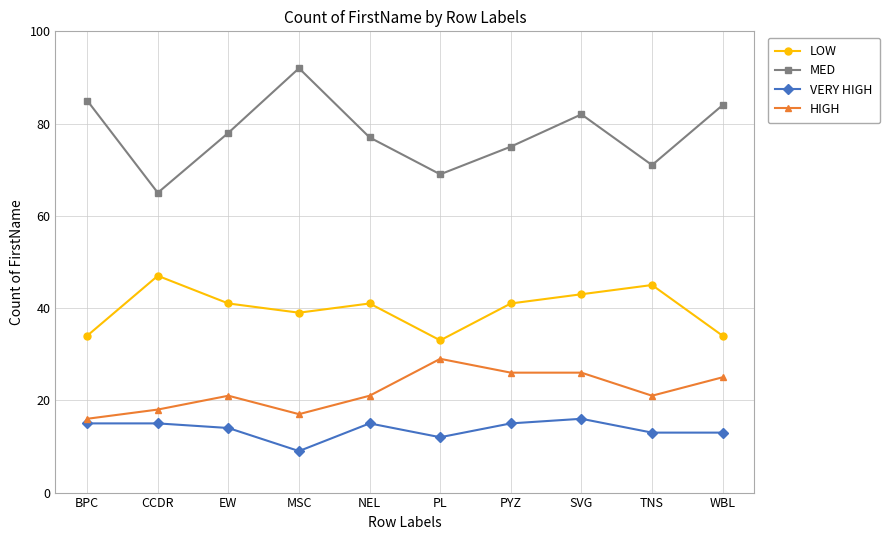

True or false: HIGH has more than 0 interior local peaks.

True